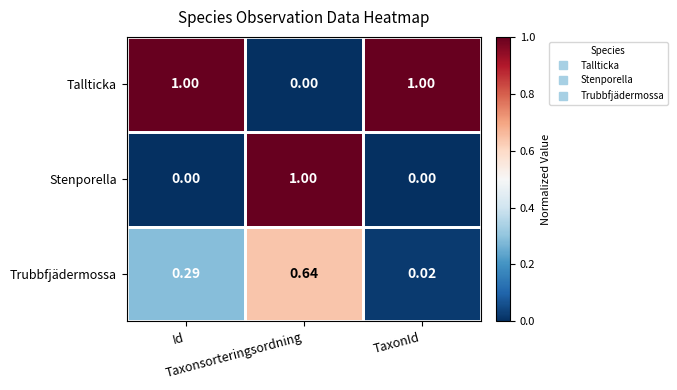

At which category is the sum across all series the highest?

Taxonsorteringsordning